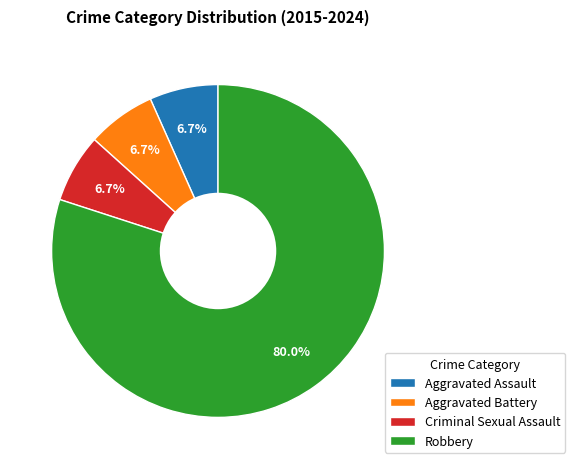

Is there a majority slice in this chart?

Yes